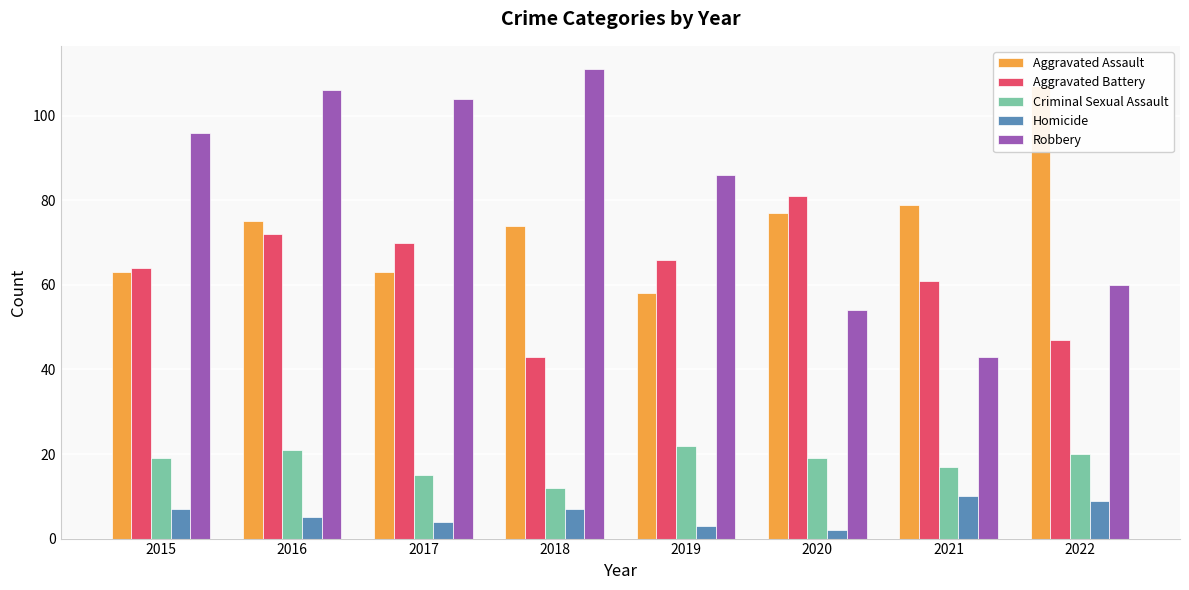

Which label corresponds to the largest value in the chart?

2018